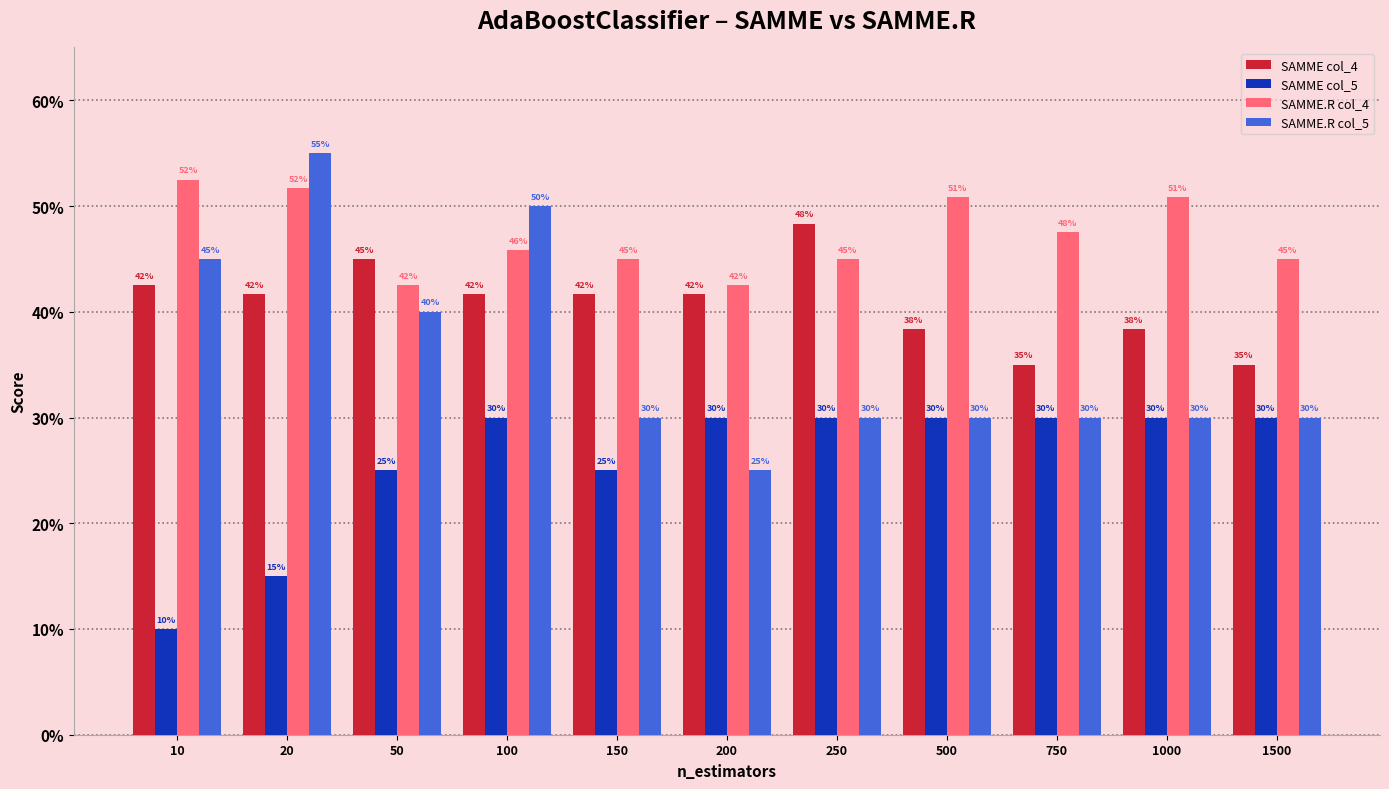

Between 750 and 10, which is larger?

10